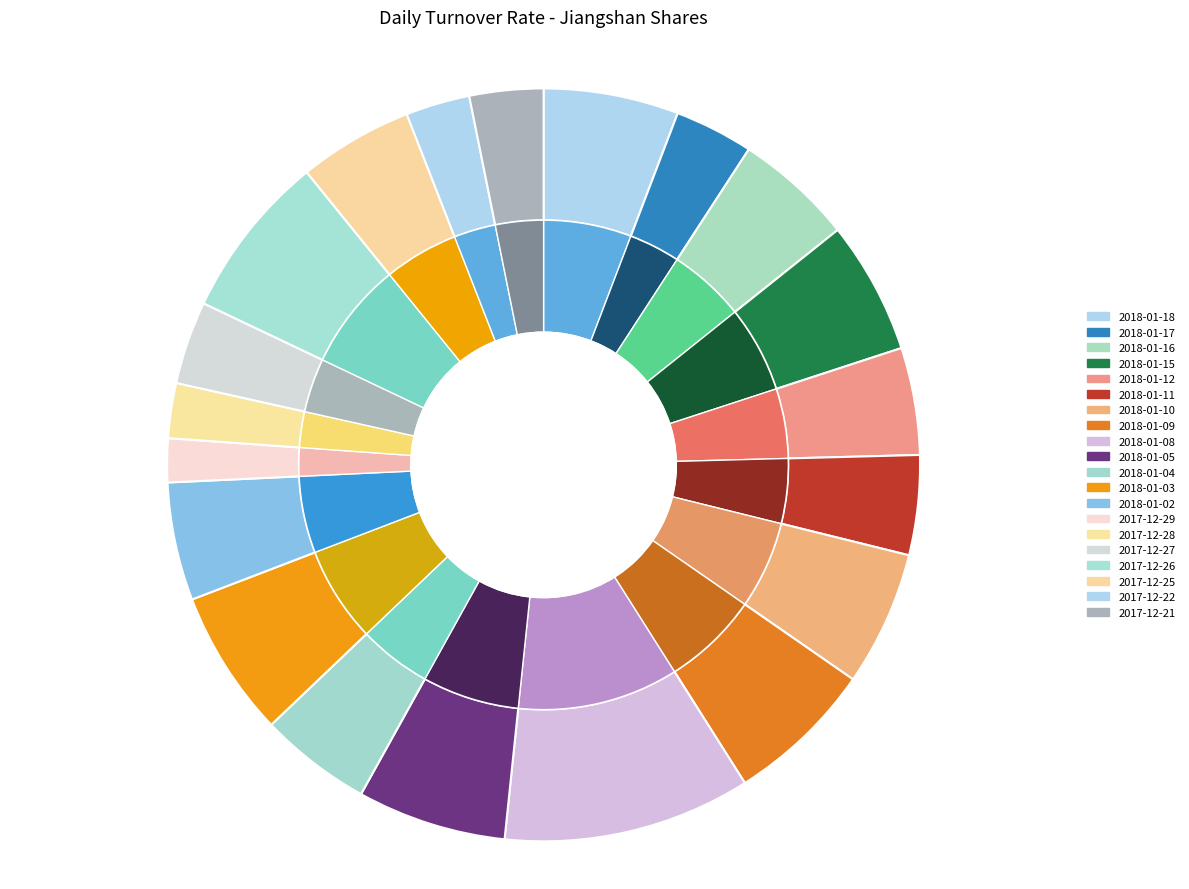

What percentage is the 2018-01-16 slice, to the nearest percent?

5%